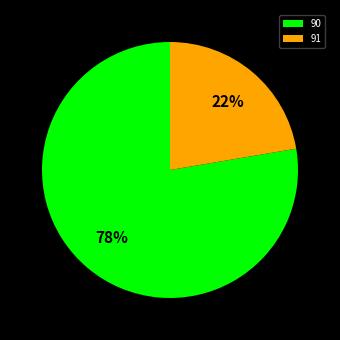

True or false: 90 accounts for 78% of the total.

True